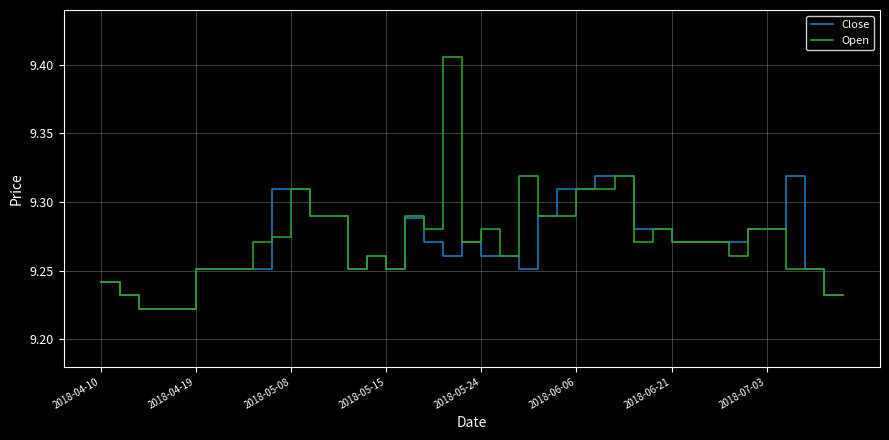

Which series has the largest range (max minus min)?

Open